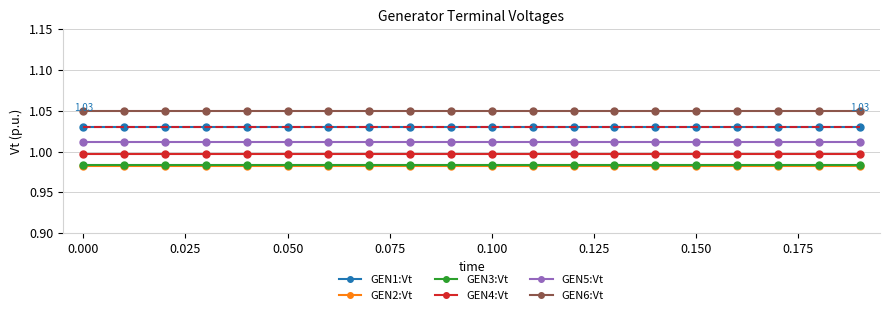

True or false: GEN4:Vt and GEN2:Vt cross at least once.

False